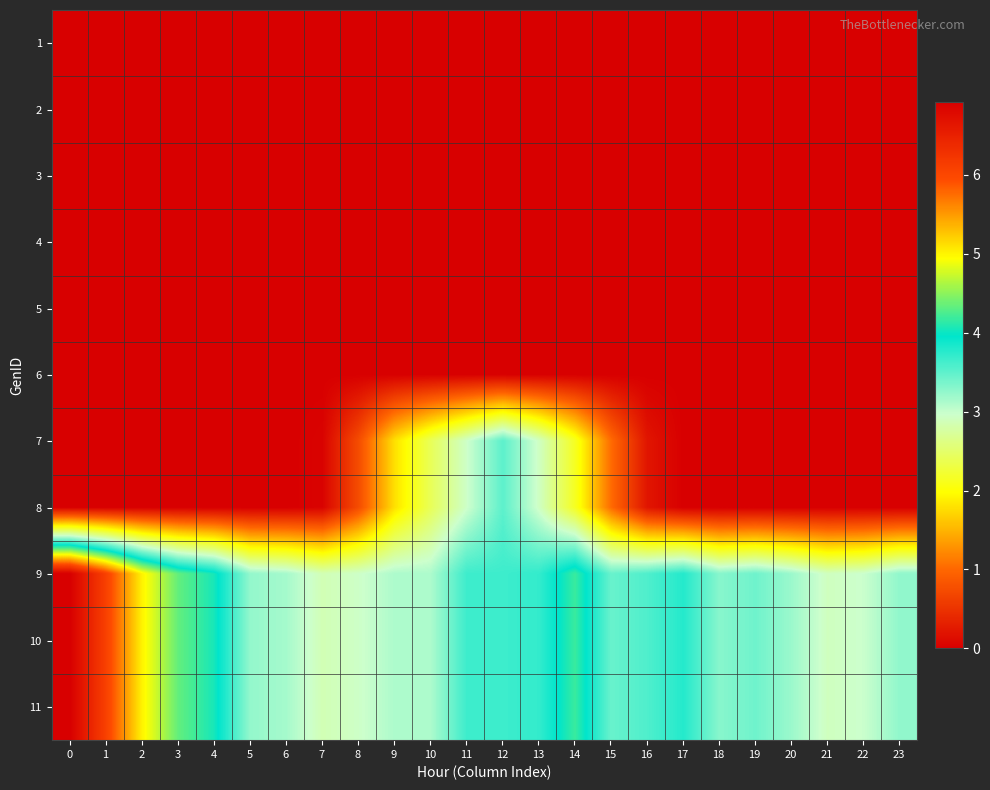

At how many categories does at least one series exceed 4?

6